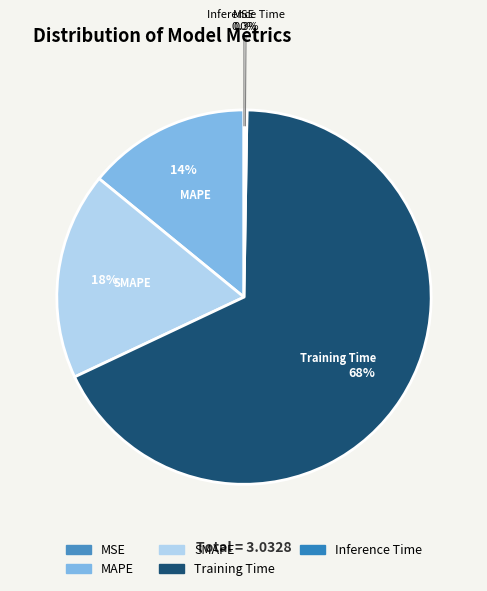

What is the total percentage of MAPE and Training Time?

81.8%